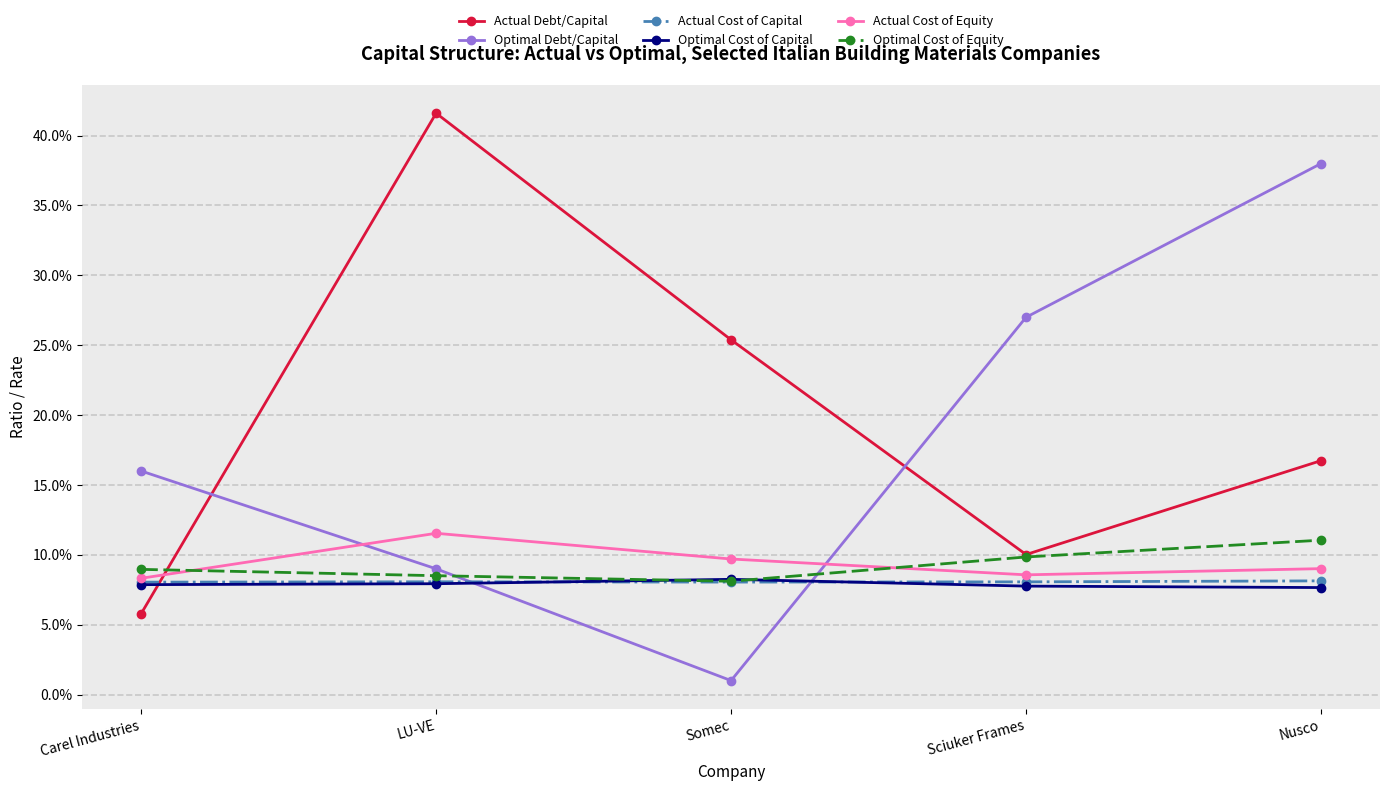

Reading left to right, extract all data points from this chart.

Actual Debt/Capital: 0.1	0.4	0.3	0.1	0.2
Optimal Debt/Capital: 0.2	0.1	0.0	0.3	0.4
Actual Cost of Capital: 0.1	0.1	0.1	0.1	0.1
Optimal Cost of Capital: 0.1	0.1	0.1	0.1	0.1
Actual Cost of Equity: 0.1	0.1	0.1	0.1	0.1
Optimal Cost of Equity: 0.1	0.1	0.1	0.1	0.1